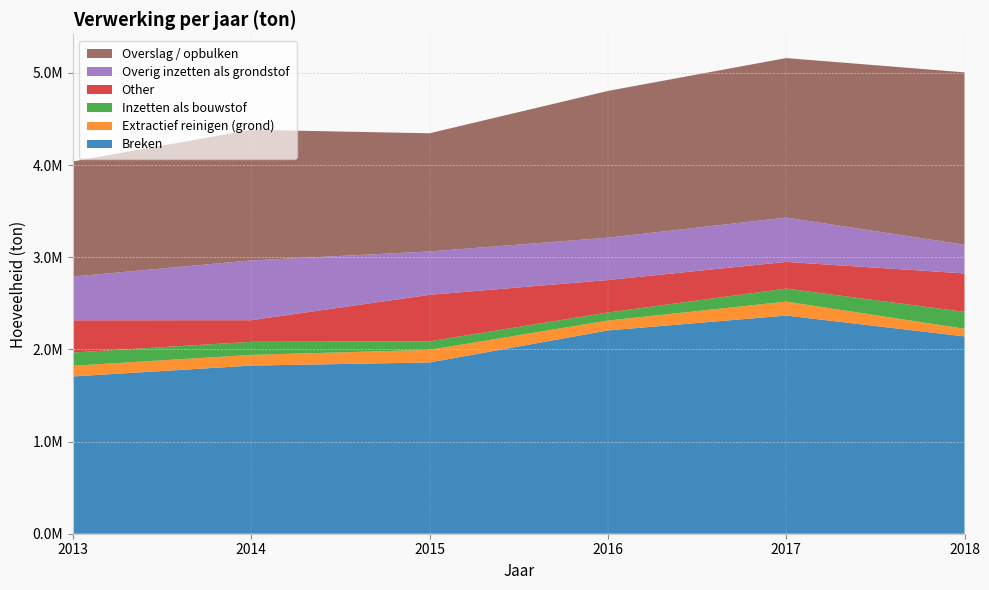

Reading right to left, extract all data points from this chart.

Breken: 2018=2140563.8	2017=2366732.7	2016=2205279.8	2015=1857818.4	2014=1824090.3	2013=1705968.9
Extractief reinigen (grond): 2018=83291.6	2017=151379.4	2016=107387.0	2015=137042.7	2014=115917.3	2013=116223.0
Inzetten als bouwstof: 2018=183245.8	2017=141291.6	2016=87209.4	2015=92324.5	2014=141763.1	2013=143534.4
Other: 2018=416855.7	2017=289692.6	2016=352255.4	2015=504406.6	2014=234735.1	2013=349914.9
Overig inzetten als grondstof: 2018=310795.7	2017=480969.5	2016=459383.1	2015=470395.9	2014=648629.6	2013=474310.9
Overslag / opbulken: 2018=1870513.0	2017=1730149.9	2016=1592074.5	2015=1282255.6	2014=1416950.4	2013=1248458.0